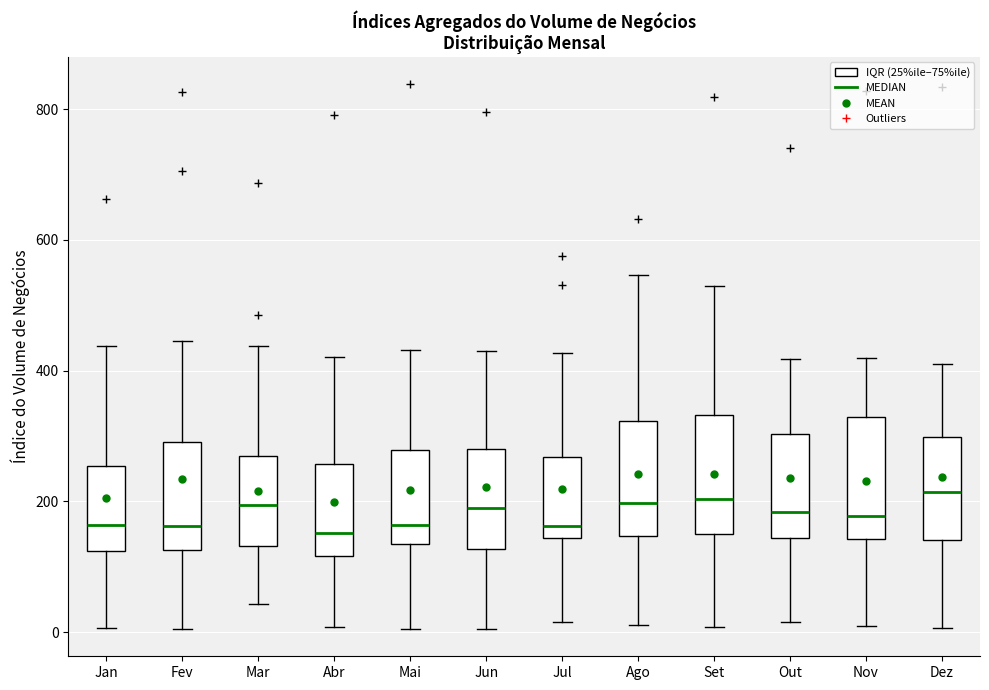

Reading left to right, transcribe this box plot: for each box, give where its median line is, the range the box spans, and where its two whiskers end, as read against the y-axis. The values are not printed on the chart, so give them approximately, as read against the axis.

Jan: median 160, box 120 to 260, whiskers 0 to 440
Fev: median 160, box 120 to 300, whiskers 0 to 440
Mar: median 200, box 140 to 260, whiskers 40 to 440
Abr: median 160, box 120 to 260, whiskers 0 to 420
Mai: median 160, box 140 to 280, whiskers 0 to 440
Jun: median 200, box 120 to 280, whiskers 0 to 420
Jul: median 160, box 140 to 260, whiskers 20 to 420
Ago: median 200, box 140 to 320, whiskers 20 to 540
Set: median 200, box 160 to 340, whiskers 0 to 540
Out: median 180, box 140 to 300, whiskers 20 to 420
Nov: median 180, box 140 to 320, whiskers 0 to 420
Dez: median 220, box 140 to 300, whiskers 0 to 420